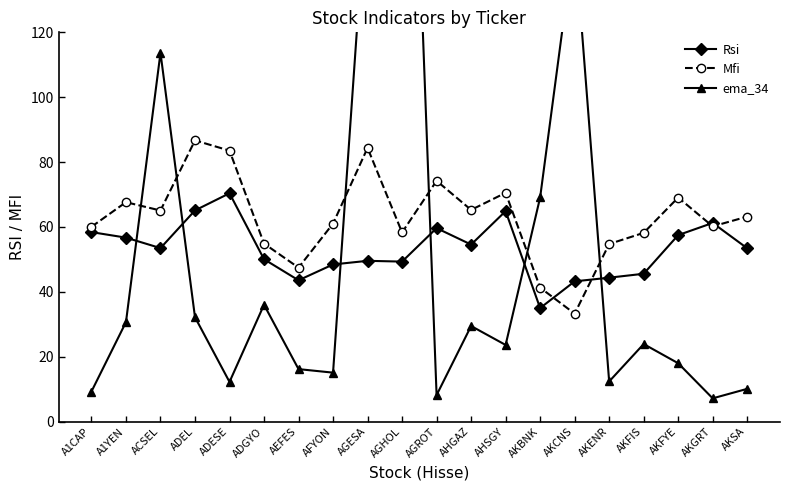

What is the maximum value shown in the chart?

289.4